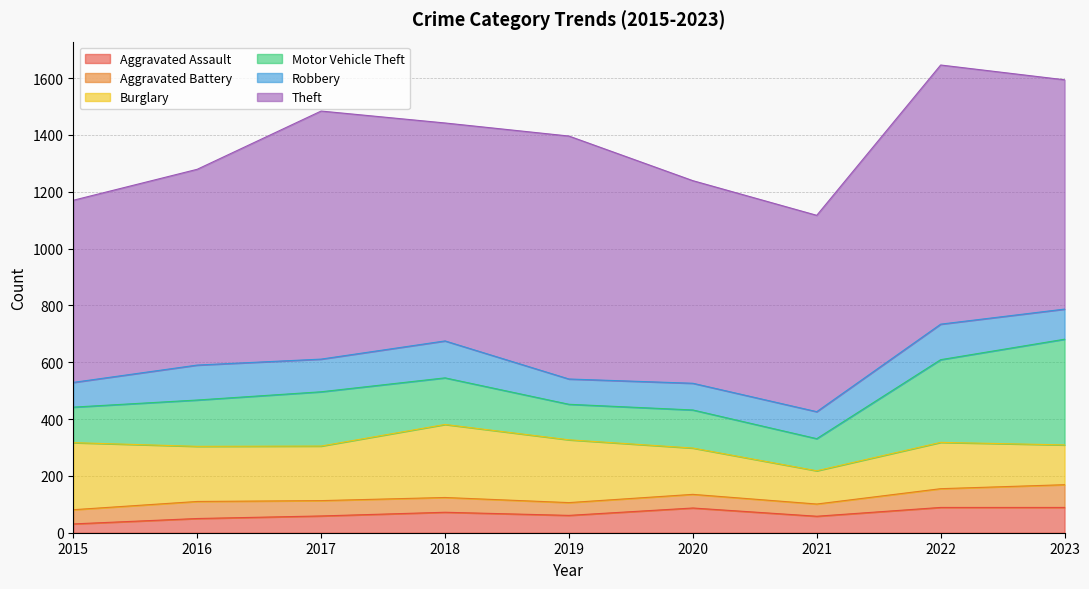

What is the spread (max minus min) of values at 2023?

727